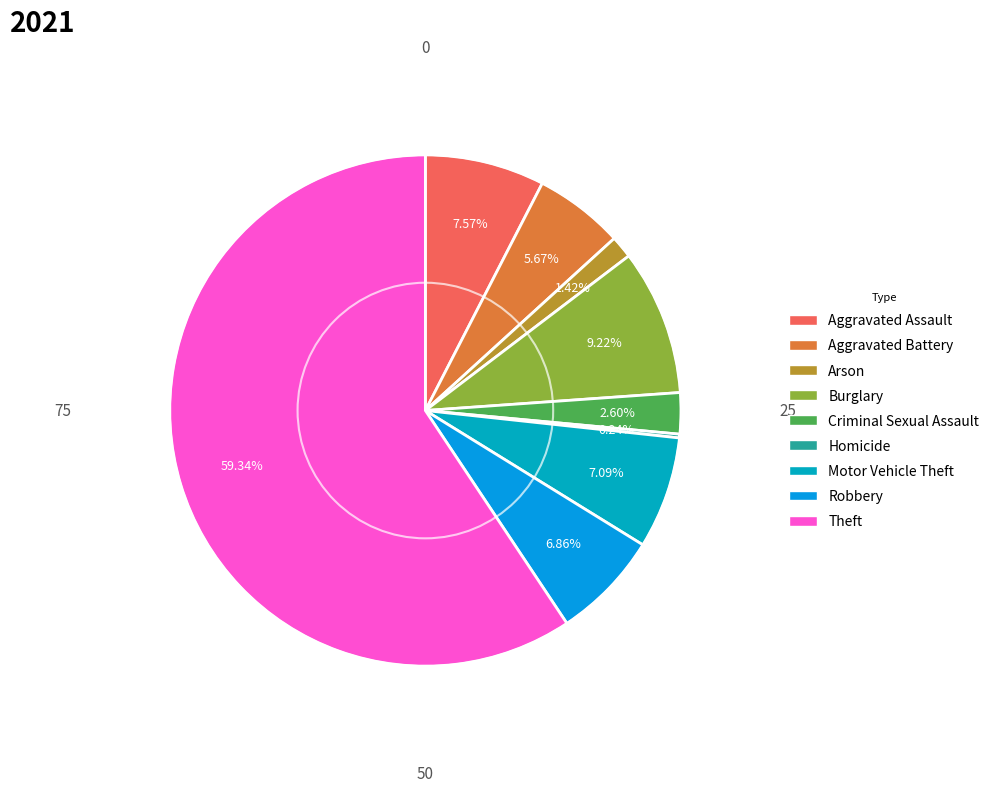

Rank the categories by value from highest to lowest.

Theft, Burglary, Aggravated Assault, Motor Vehicle Theft, Robbery, Aggravated Battery, Criminal Sexual Assault, Arson, Homicide